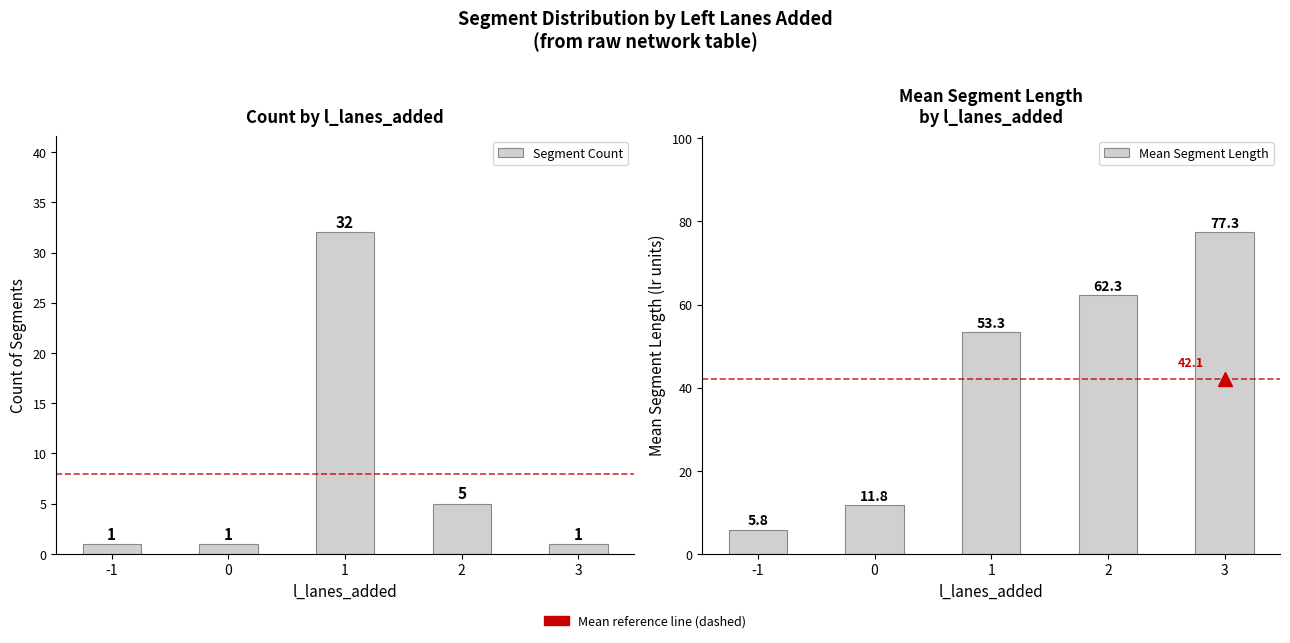

What are all the series names shown in the legend?

Segment Count, Mean Segment Length